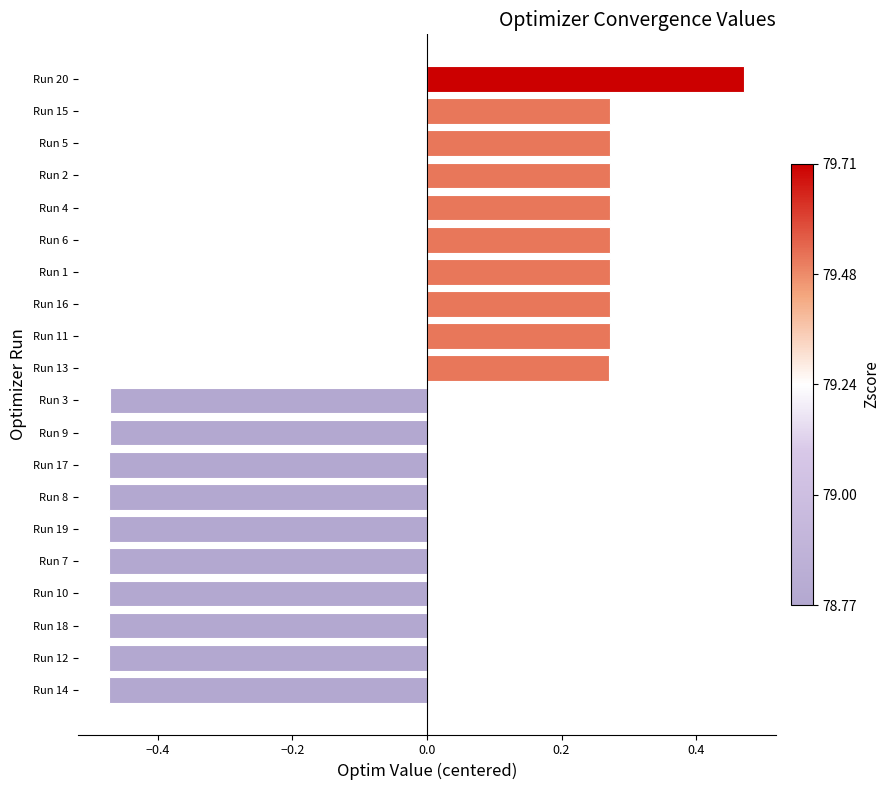

What is the change in value from Run 9 to Run 15?

+0.7